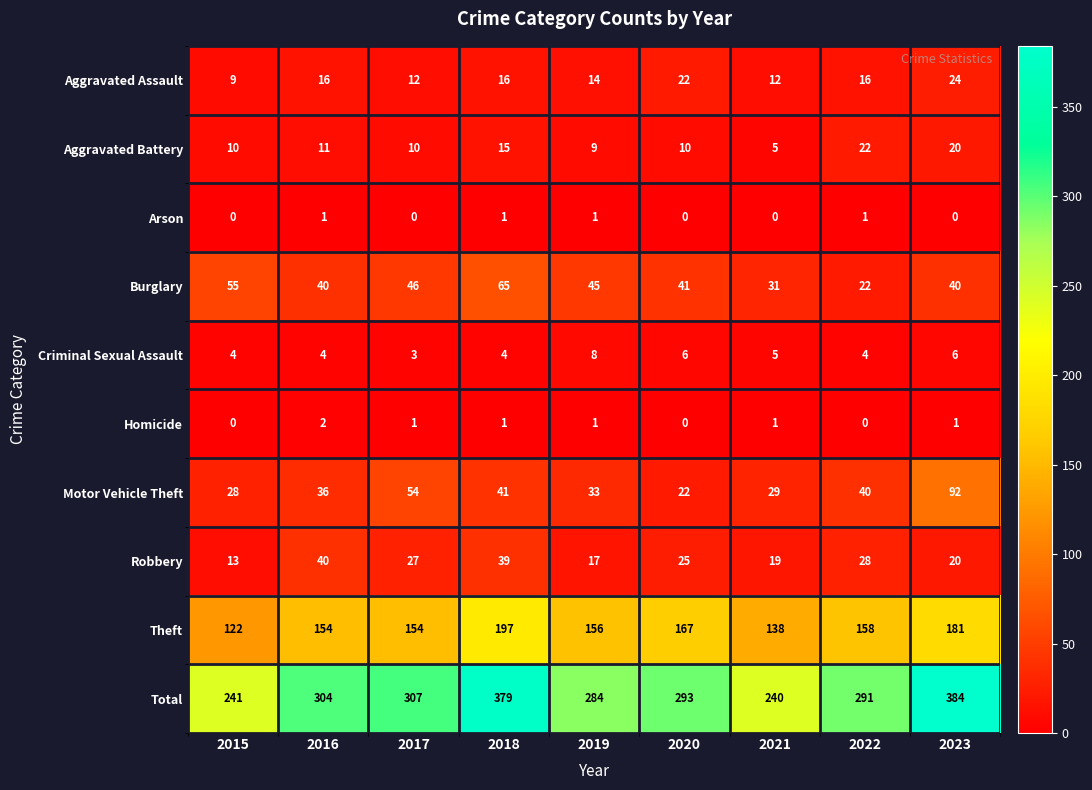

At which category is the sum across all series the highest?

2023